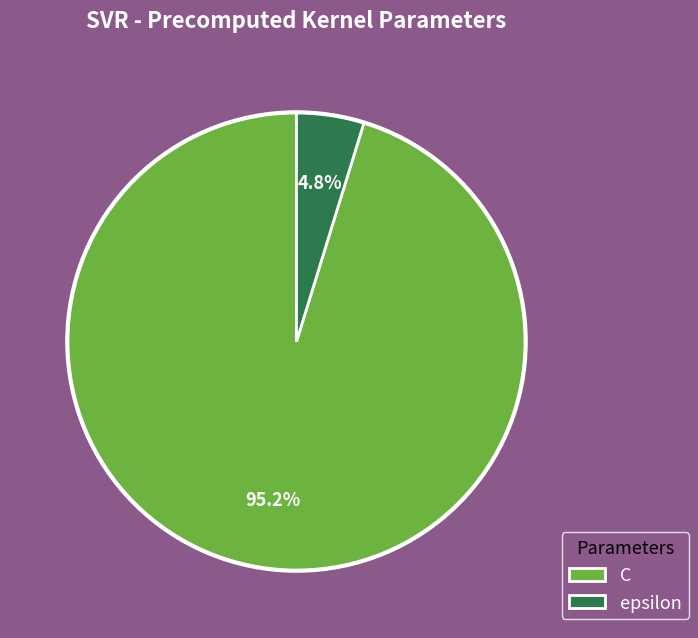

Count the number of slices in the pie.

2